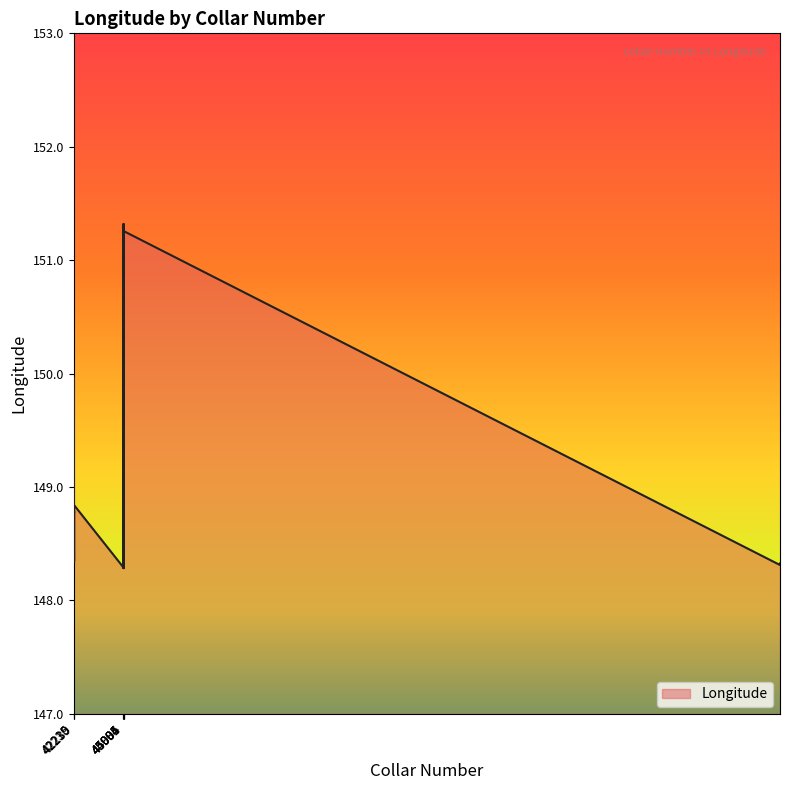

What is the greatest value displayed?

151.3